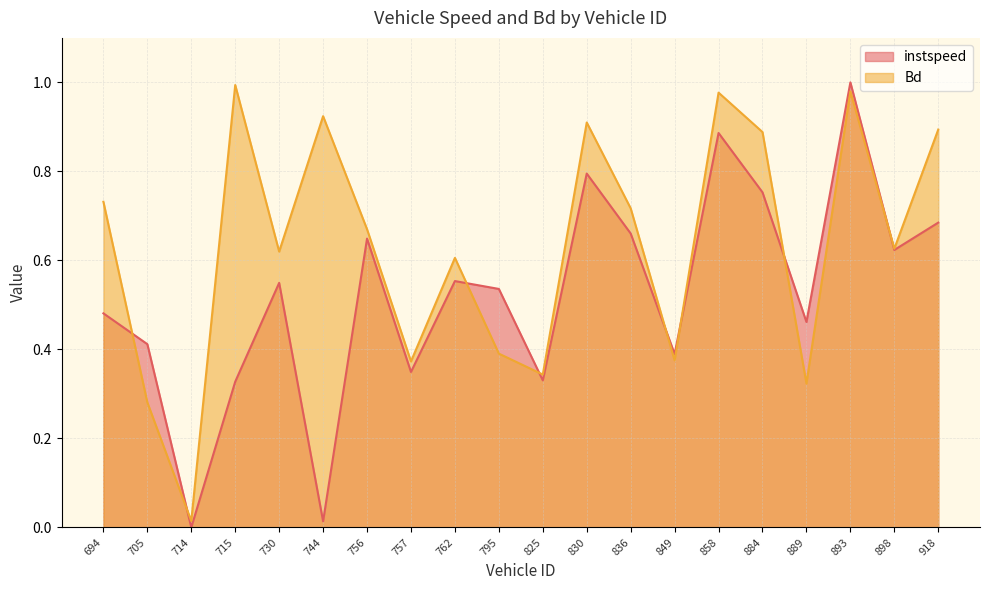

Rank the categories by Bd value from highest to lowest.

715.0, 893.0, 858.0, 744.0, 830.0, 918.0, 884.0, 694.0, 836.0, 756.0, 898.0, 730.0, 762.0, 795.0, 849.0, 757.0, 825.0, 889.0, 705.0, 714.0